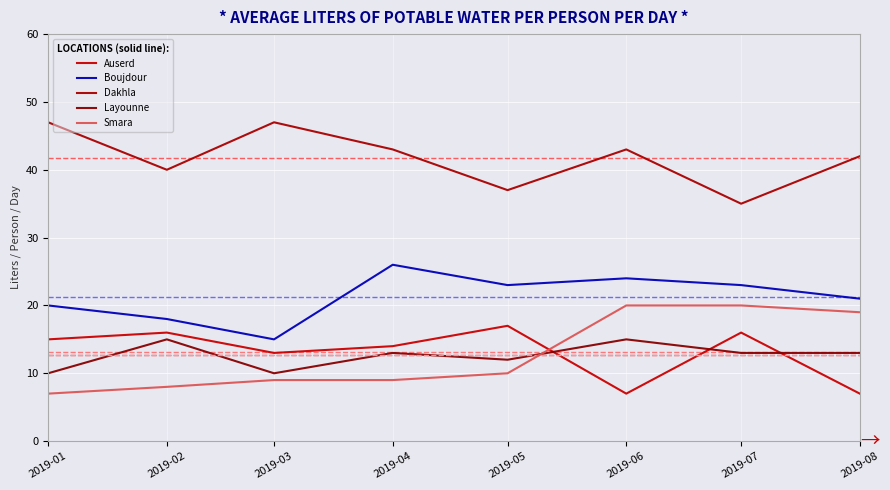

Does the chart have visible grid lines?

Yes